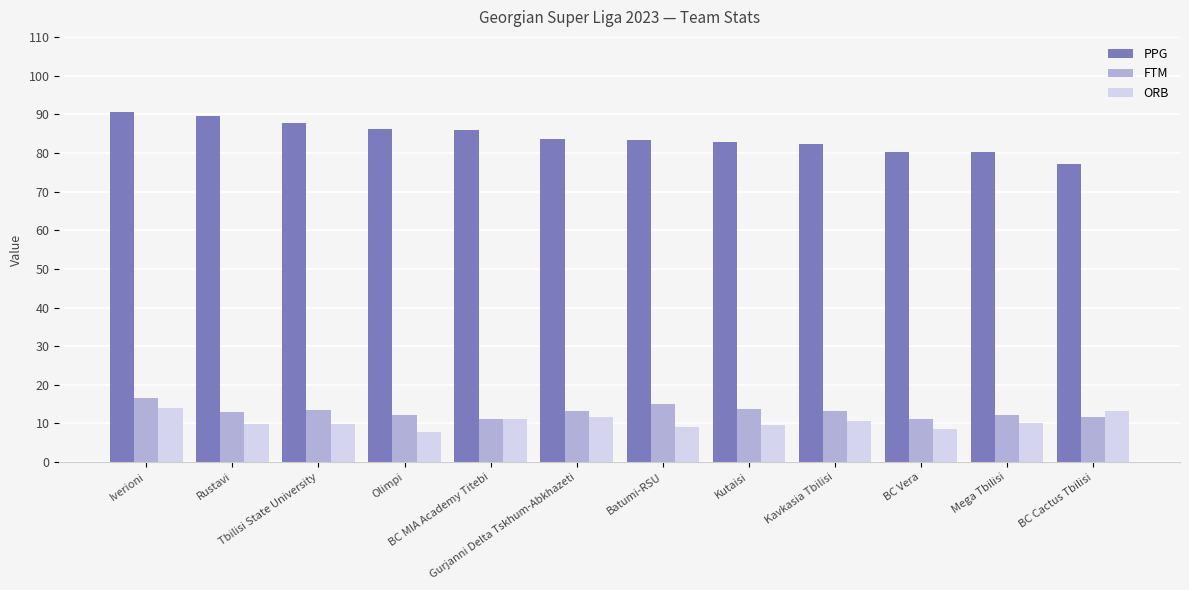

At Olimpi, list the series in order from largest to smallest.

PPG, FTM, ORB